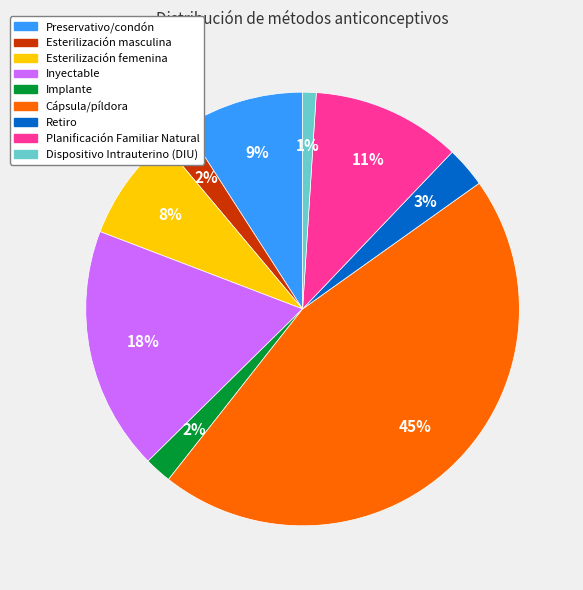

Is there a majority slice in this chart?

No